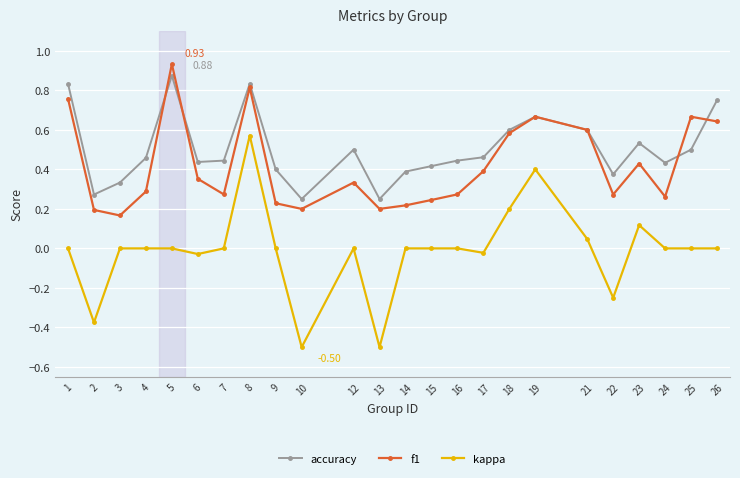

The value of kappa at 17 is -0.0. True or false?

True